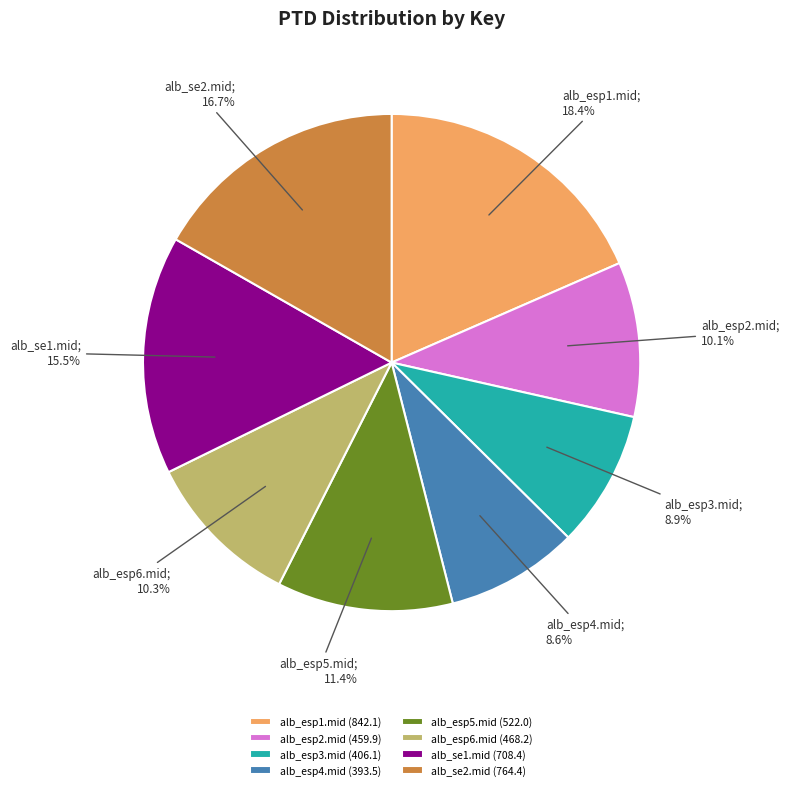

Combined, do alb_esp1.mid and alb_se2.mid account for over 50%?

No